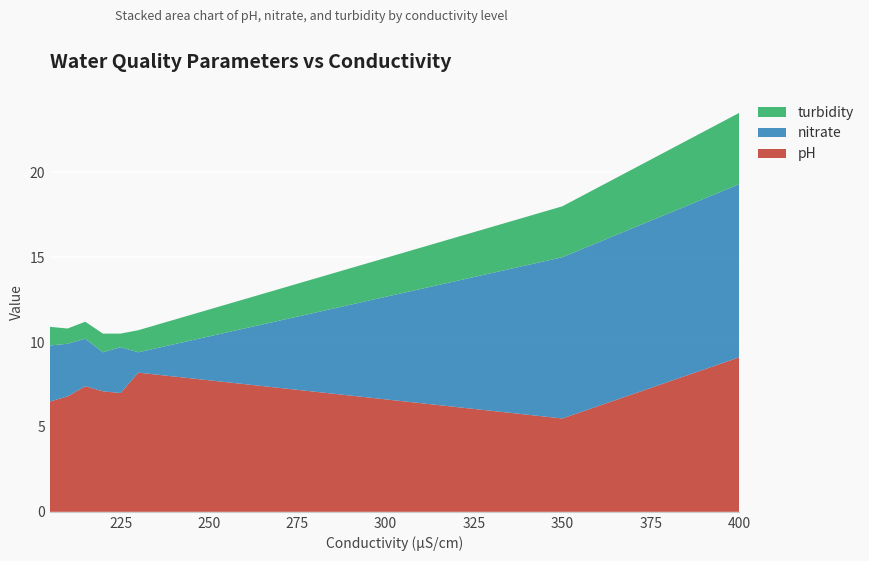

Reading left to right, extract all data points from this chart.

pH: 205=6.5	210=6.8	215=7.4	220=7.1	225=7.0	230=8.2	350=5.5	400=9.1
nitrate: 205=3.3	210=3.1	215=2.8	220=2.3	225=2.7	230=1.2	350=9.5	400=10.2
turbidity: 205=1.1	210=0.9	215=1.0	220=1.1	225=0.8	230=1.3	350=3.0	400=4.2